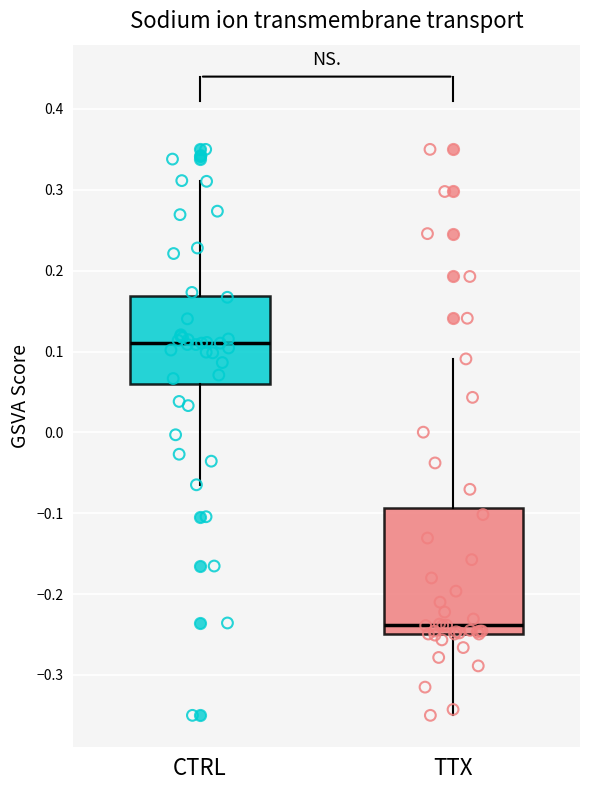

Which box is the tallest, from its lower edge to its upper edge?

TTX